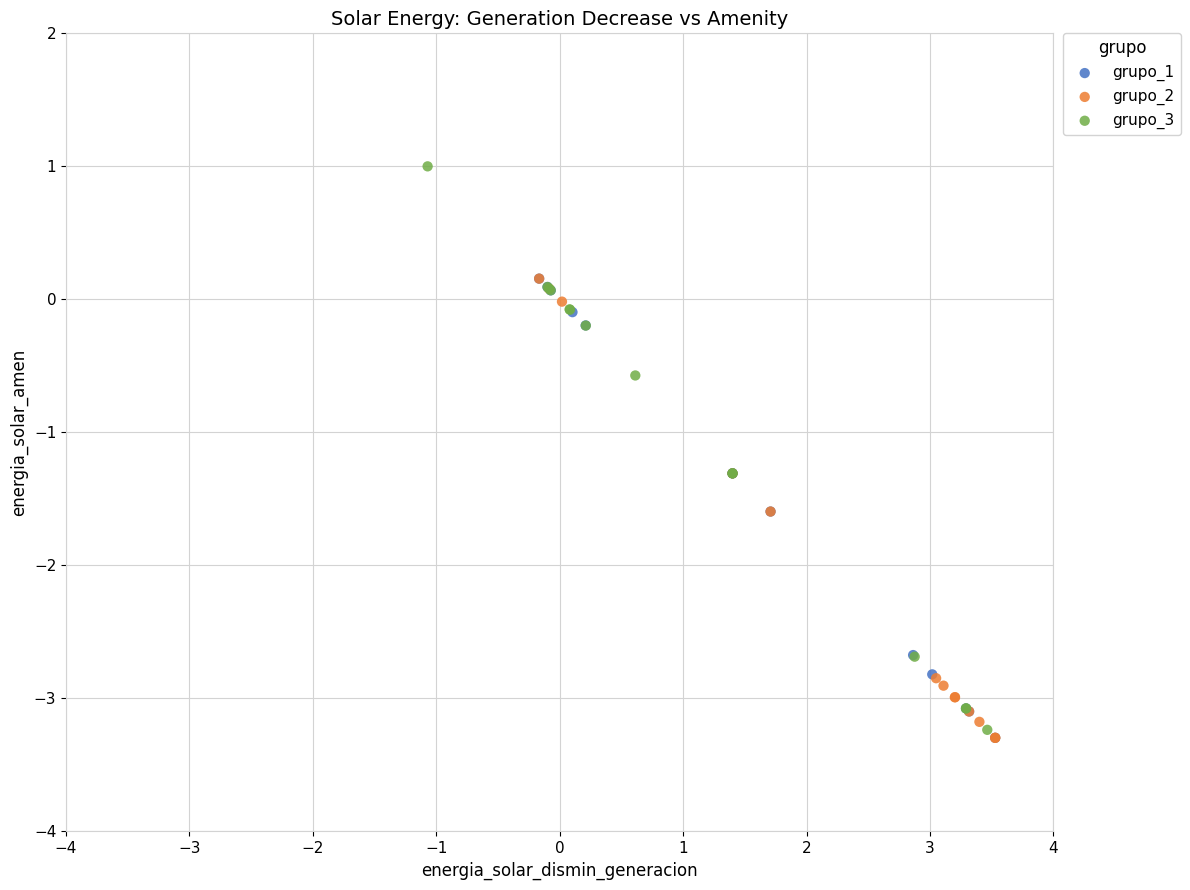

Which series contains the highest Y value?

grupo_3